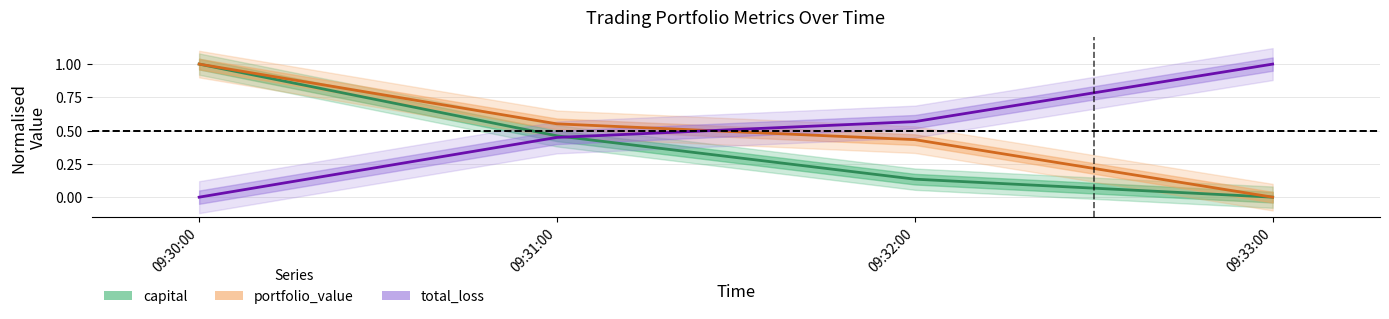

Does the chart have visible grid lines?

Yes